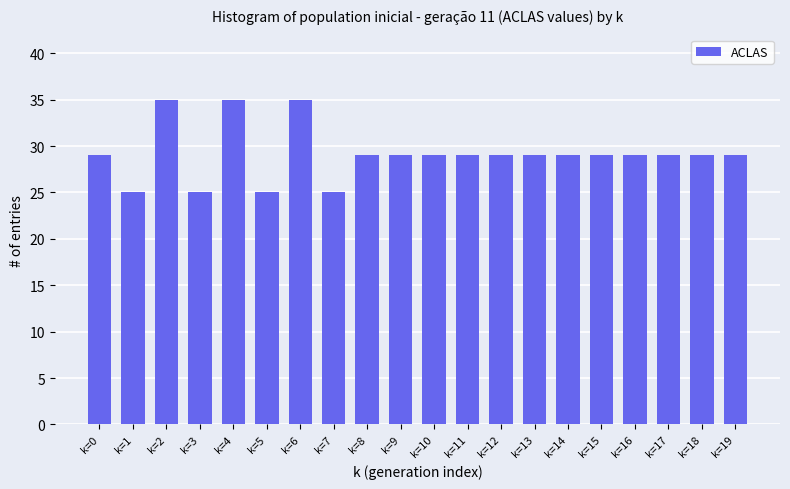

How many categories are shown in the chart?

20